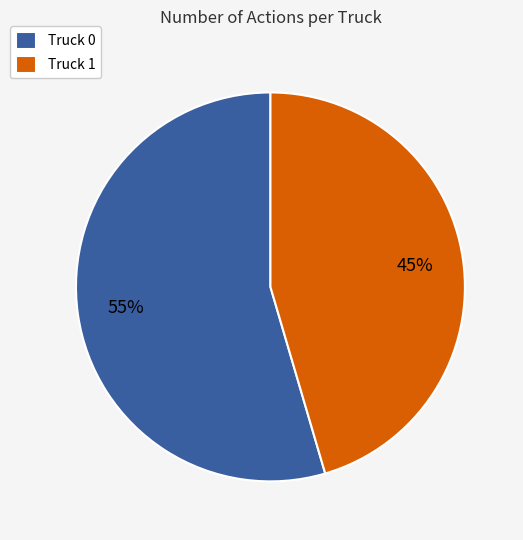

Count the number of slices in the pie.

2